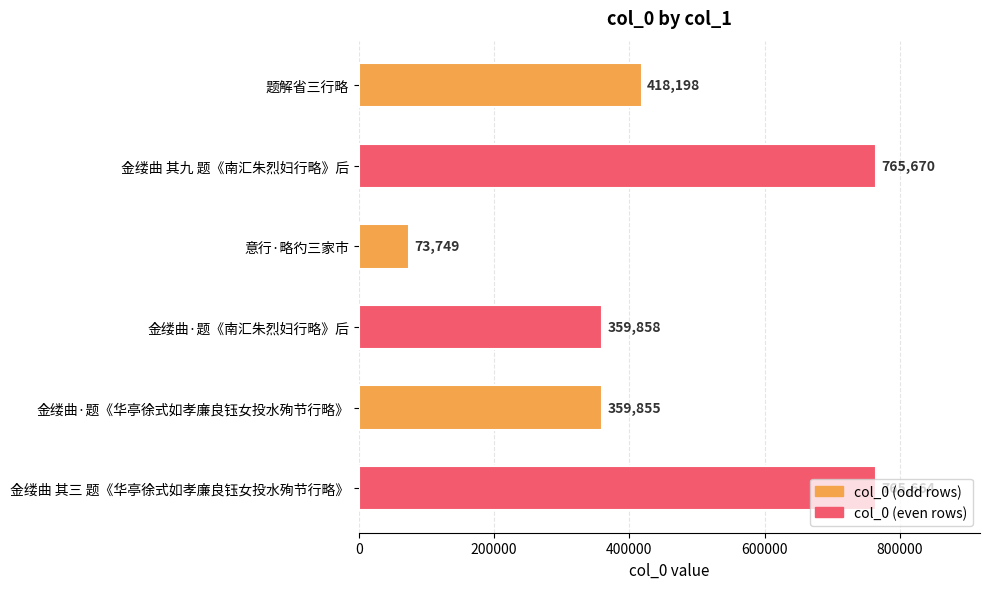

The chart shows a value of 765664 at 金缕曲 其三 题《华亭徐式如孝廉良钰女投水殉节行略》. True or false?

True